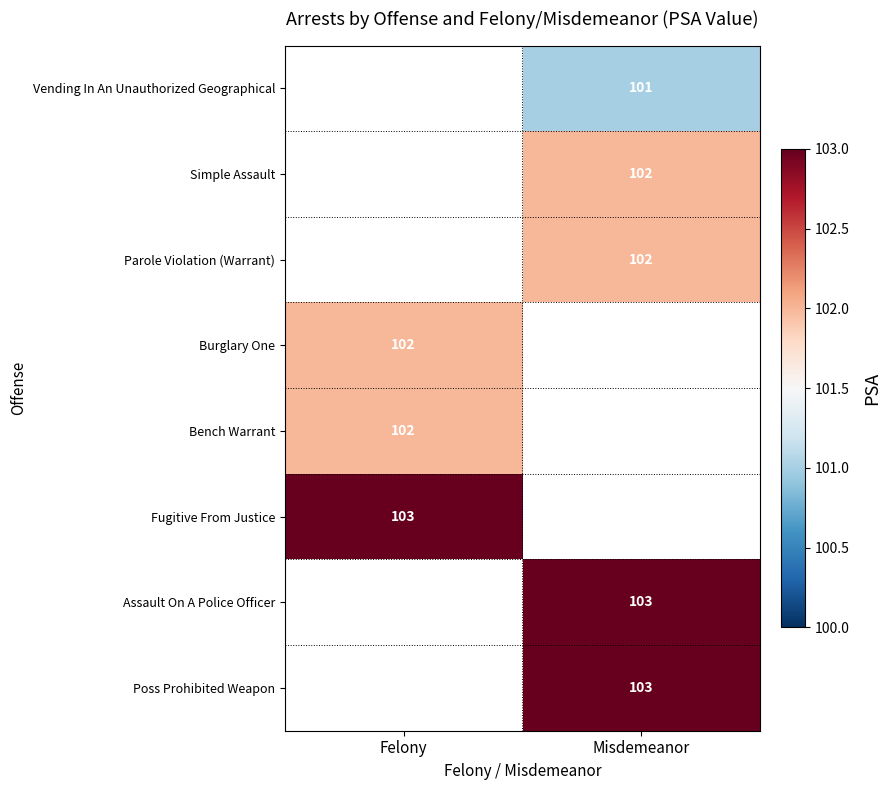

What is the smallest value displayed?

101.0